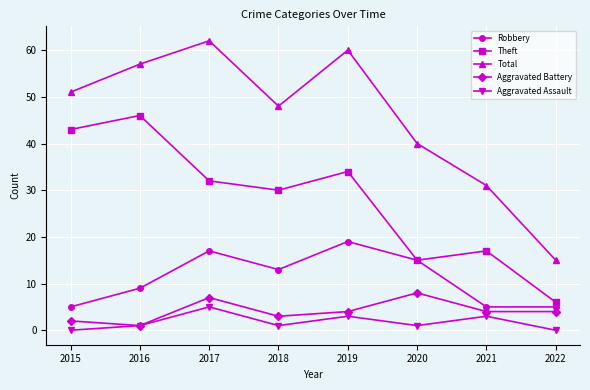

Count the Aggravated Battery values in the range 3 to 7.

5